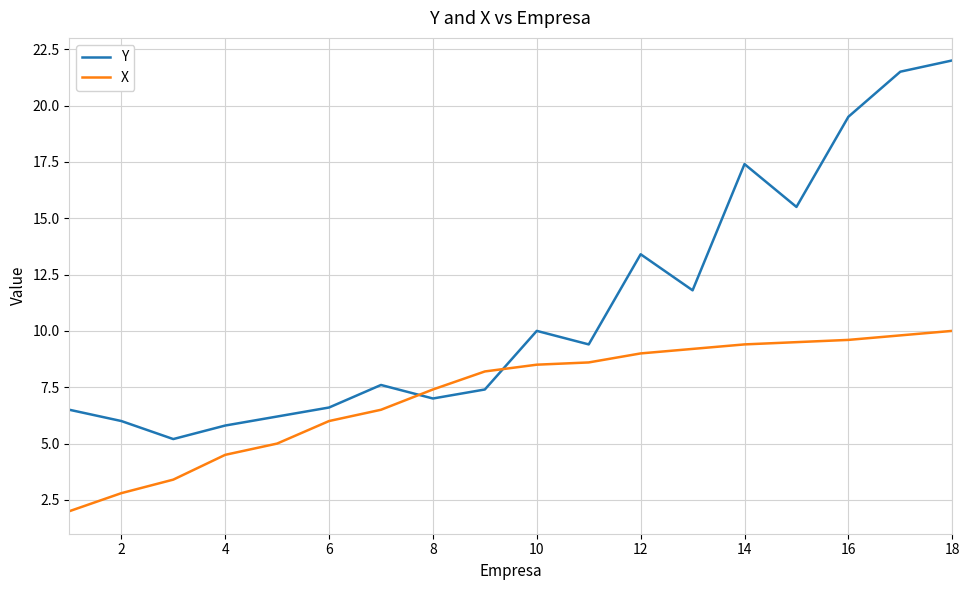

What is the sum of all Y values?

198.8